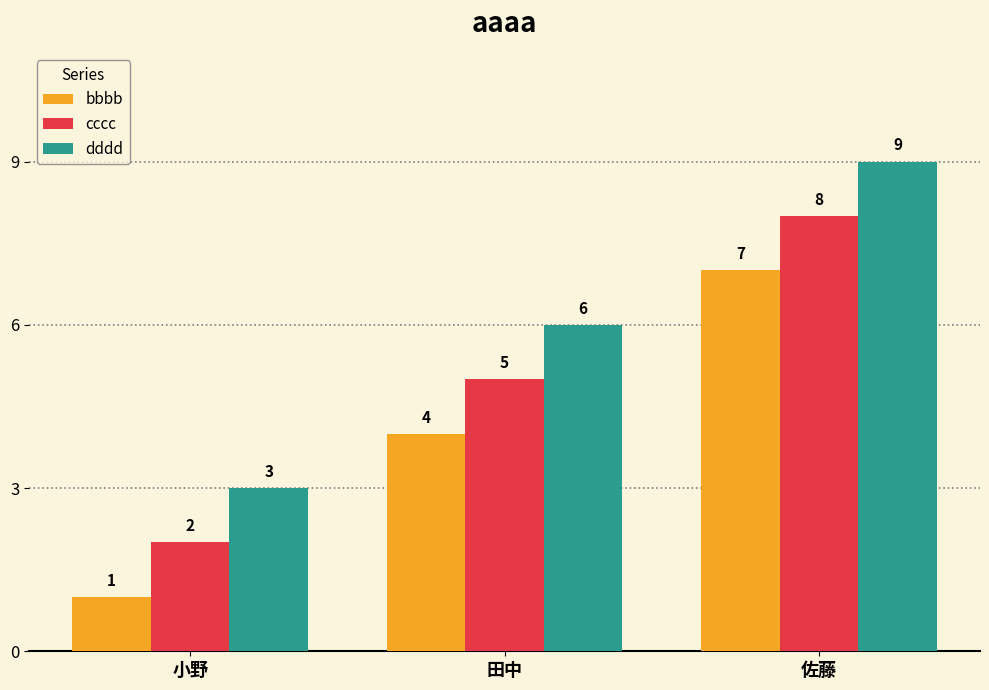

Rank the categories by bbbb value from lowest to highest.

小野, 田中, 佐藤